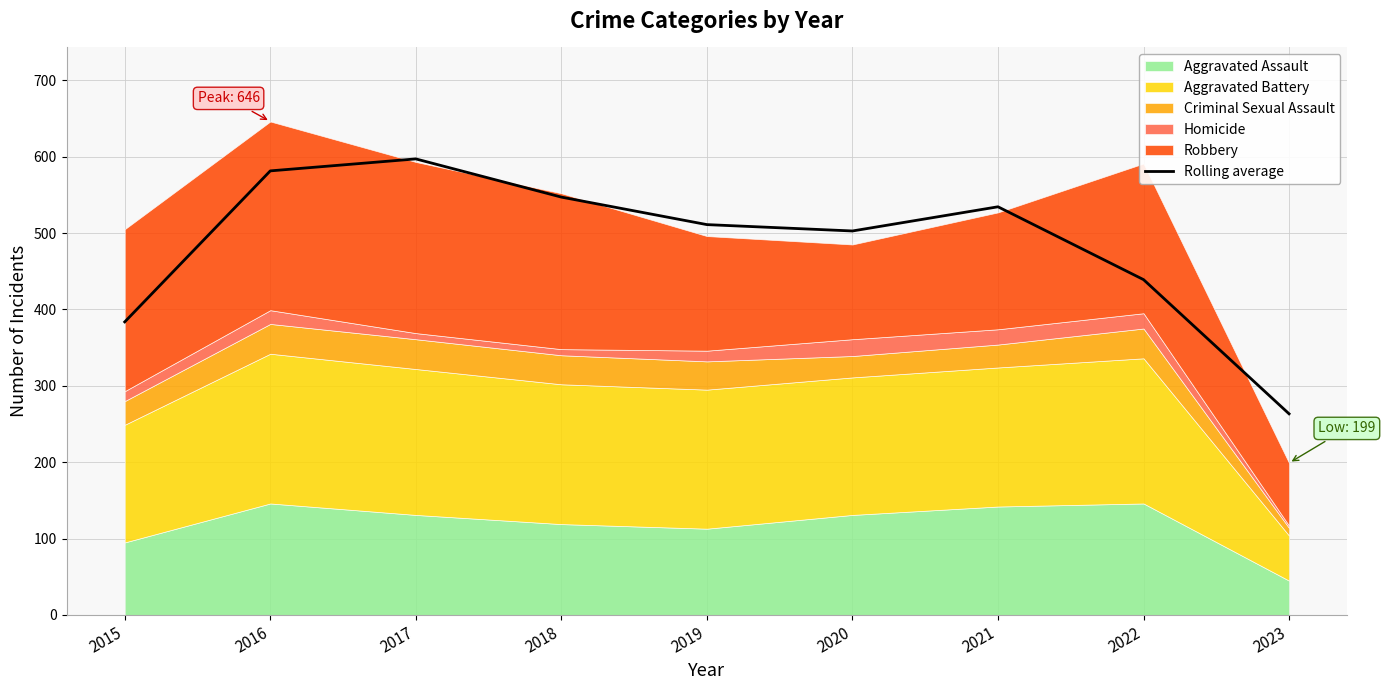

What is the smallest value displayed?

263.3